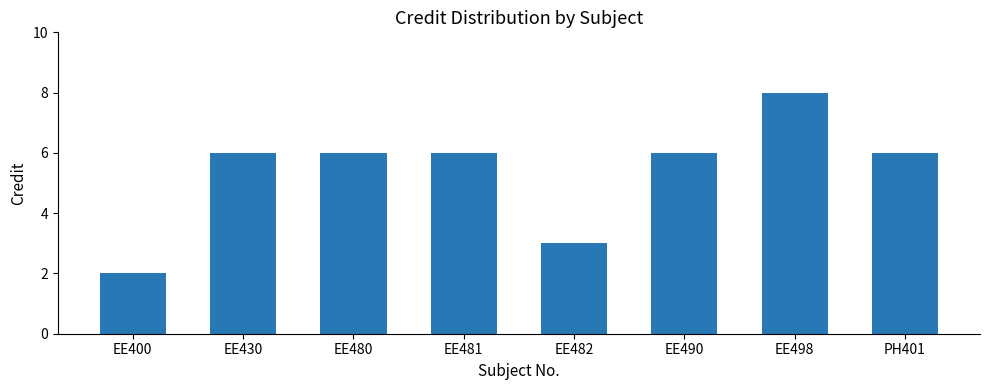

What is the difference between the maximum and second lowest values?

5